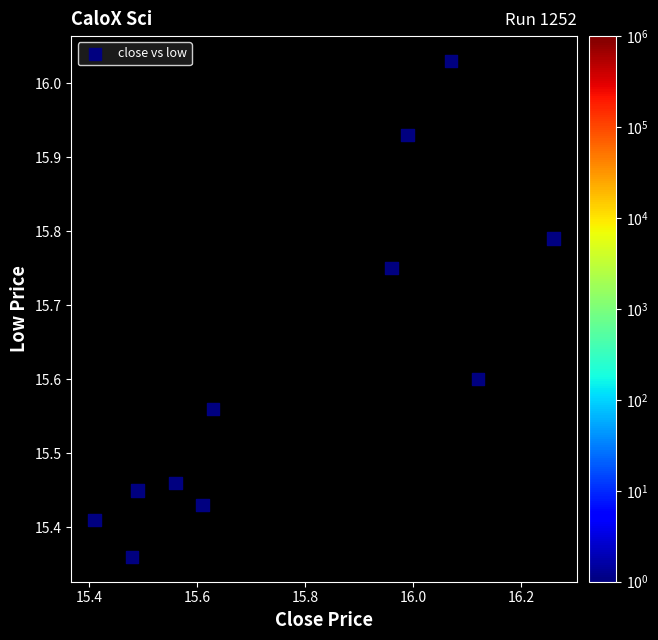

What is the range of Y values (max minus min)?

0.7